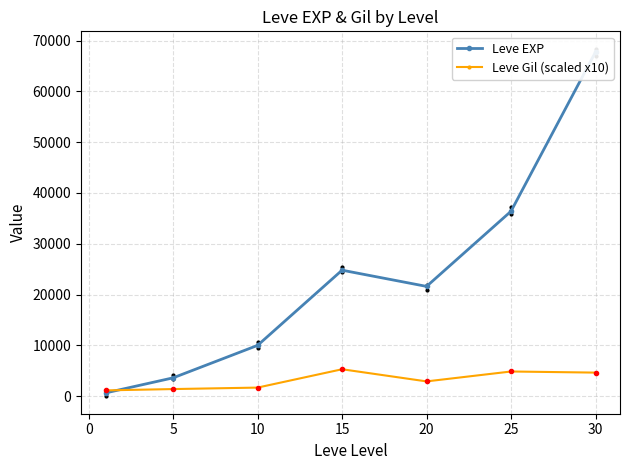

What is the maximum value for Leve Gil (scaled x10)?

5290